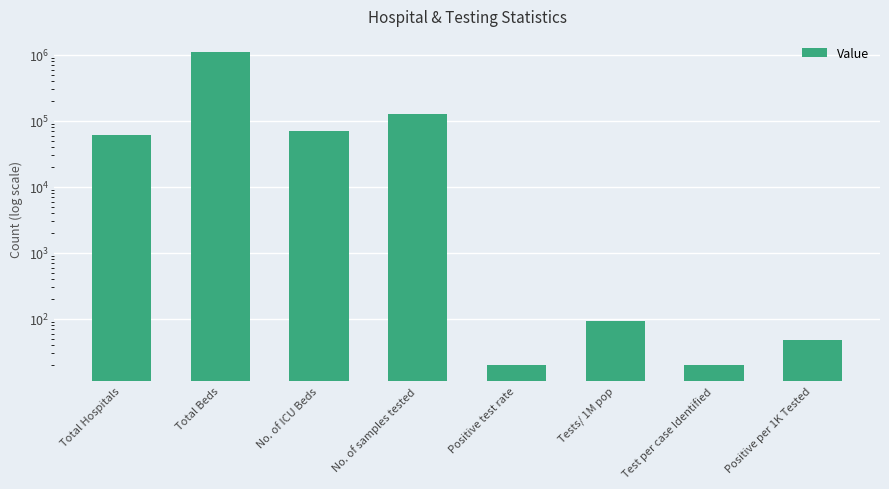

What is the label of the 5th bar from the left?

Positive test rate